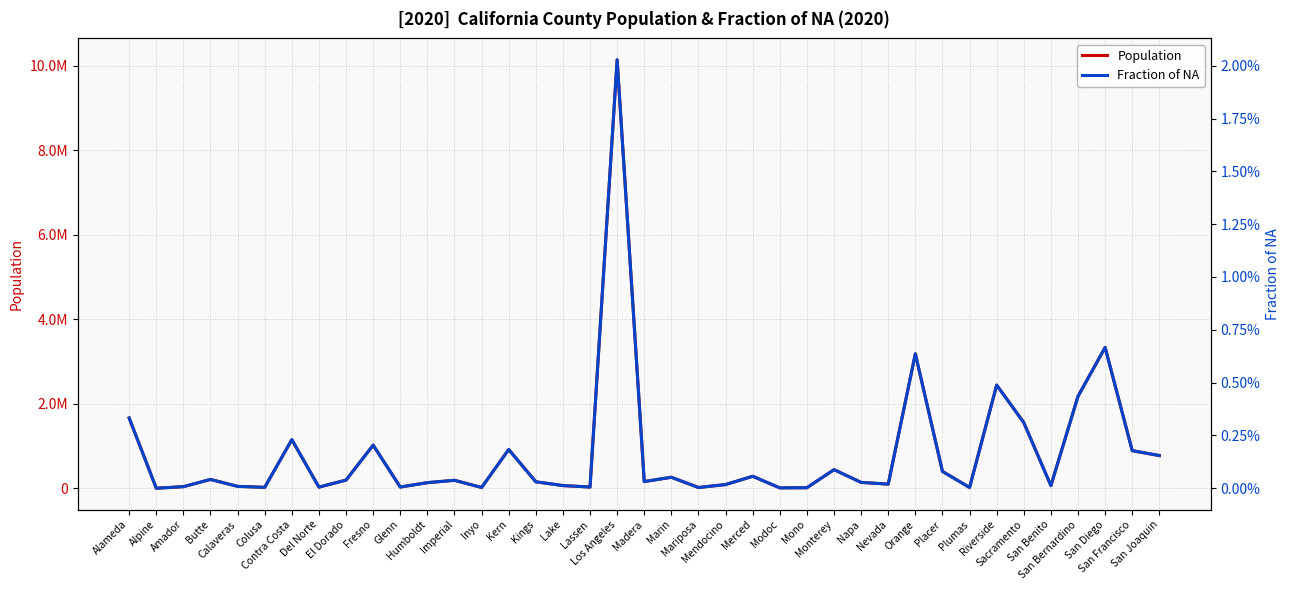

What is the label of the 30th point from the right?

Fresno